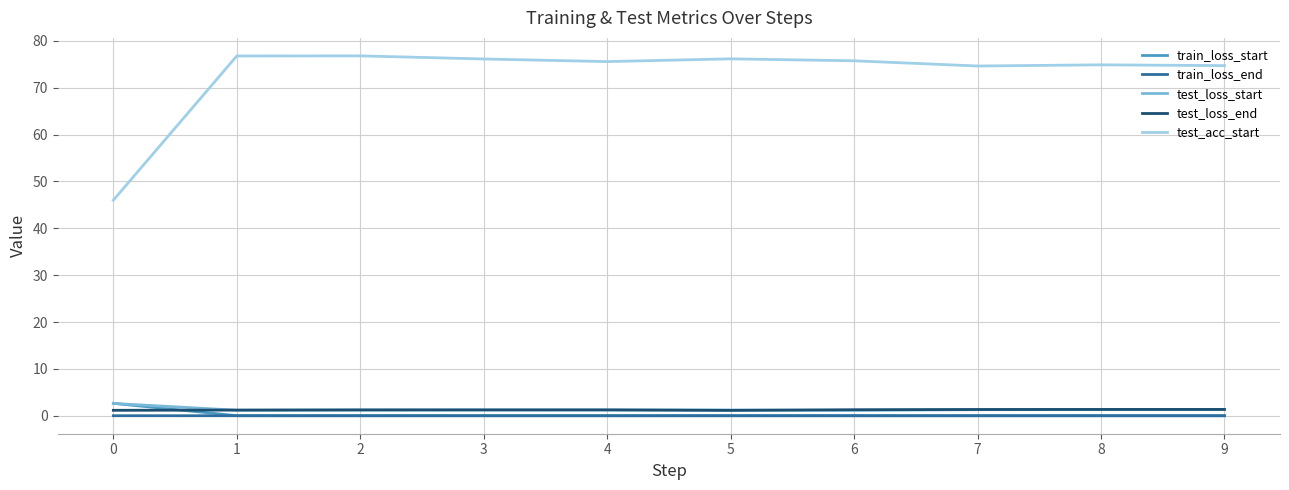

Between 3 and 7, which series saw the biggest shift?

test_acc_start